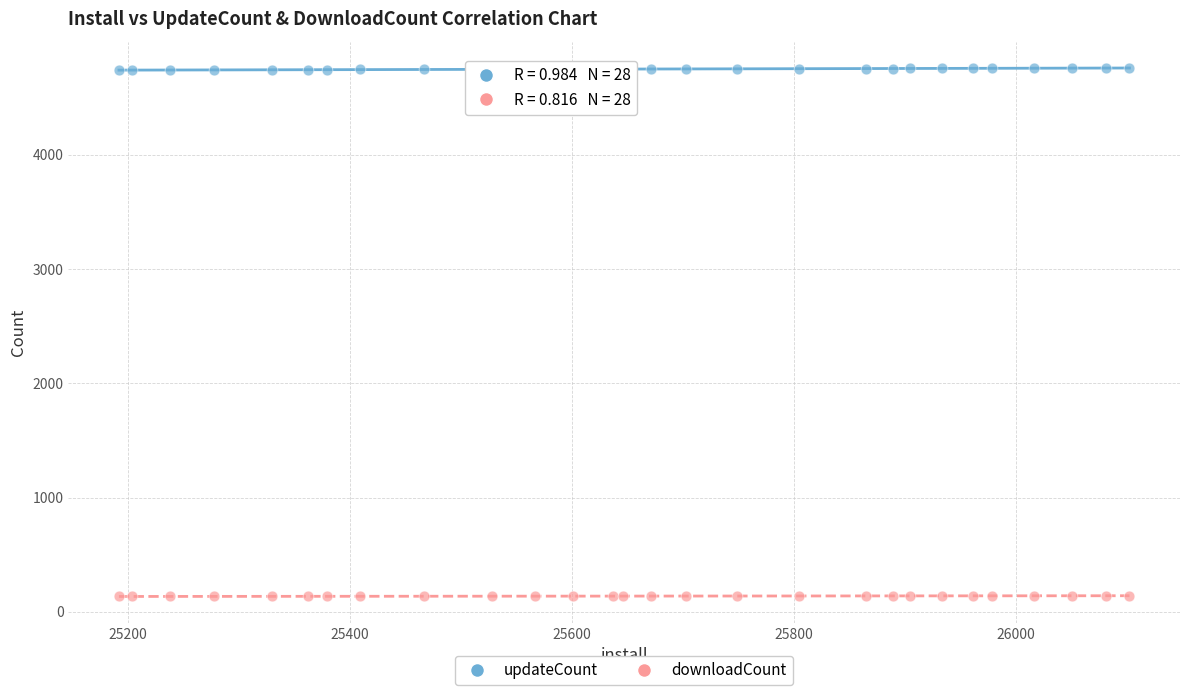

Which series contains the lowest Y value?

downloadCount